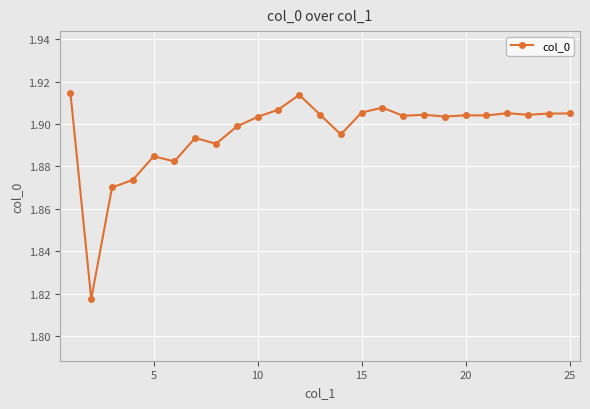

How many values are between 1 and 2?

25